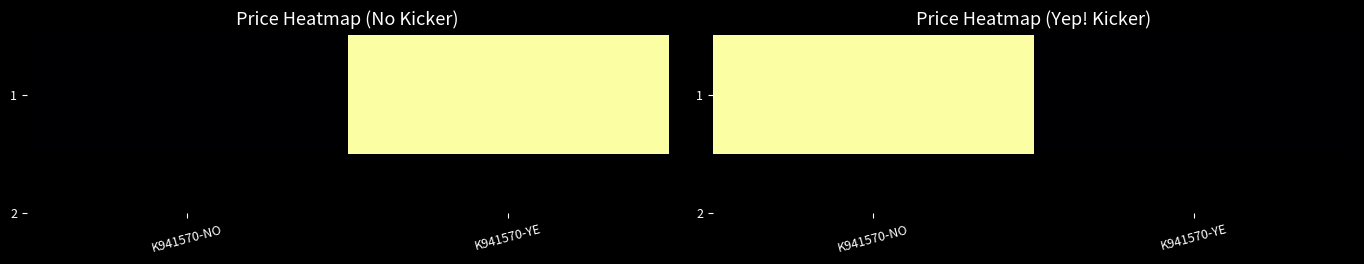

At which category does the chart reach its peak across all series?

K941570-NO